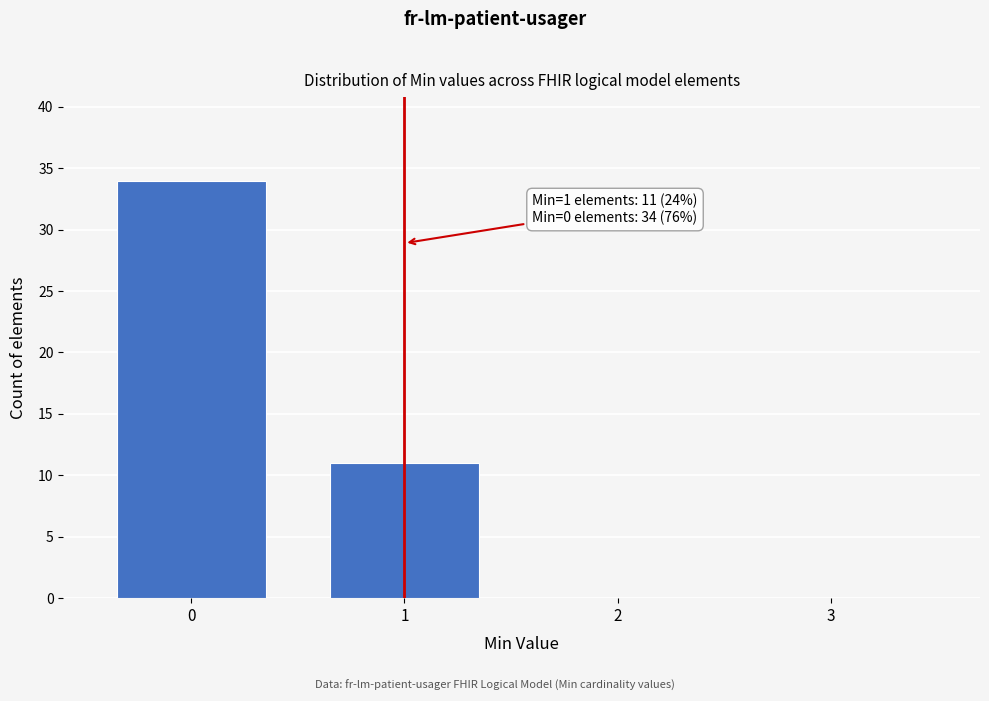

Reading left to right, list all the values displayed in this chart.

0=34	1=11	2=0	3=0